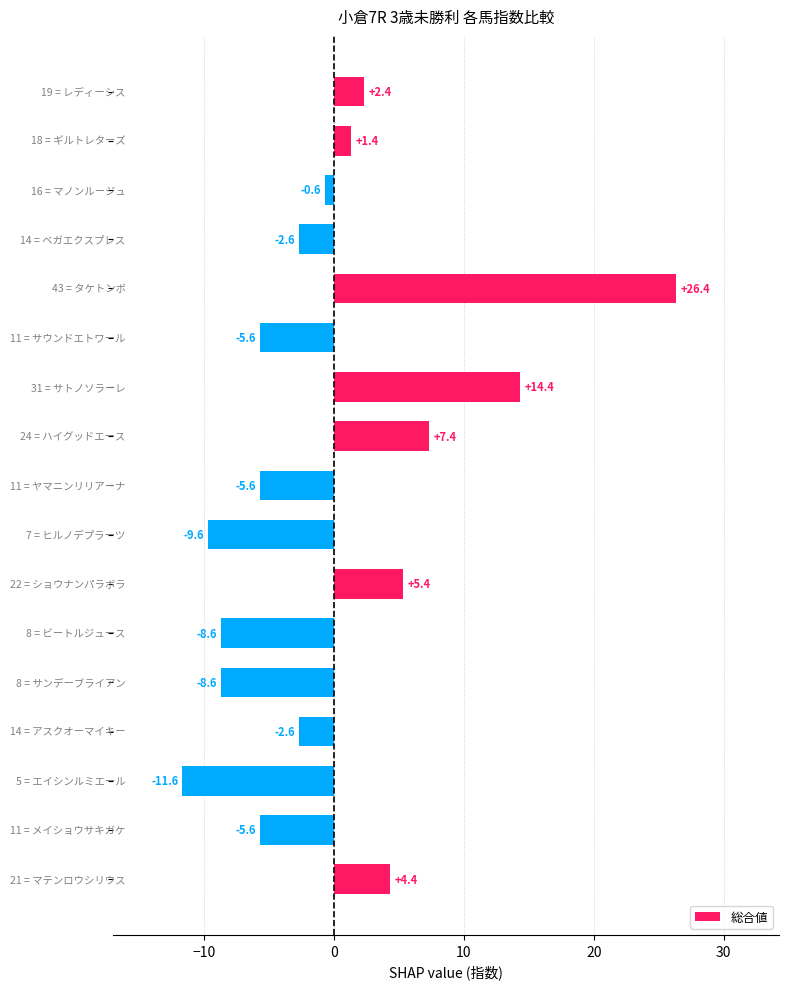

What is the difference between the maximum and minimum values?

38.0